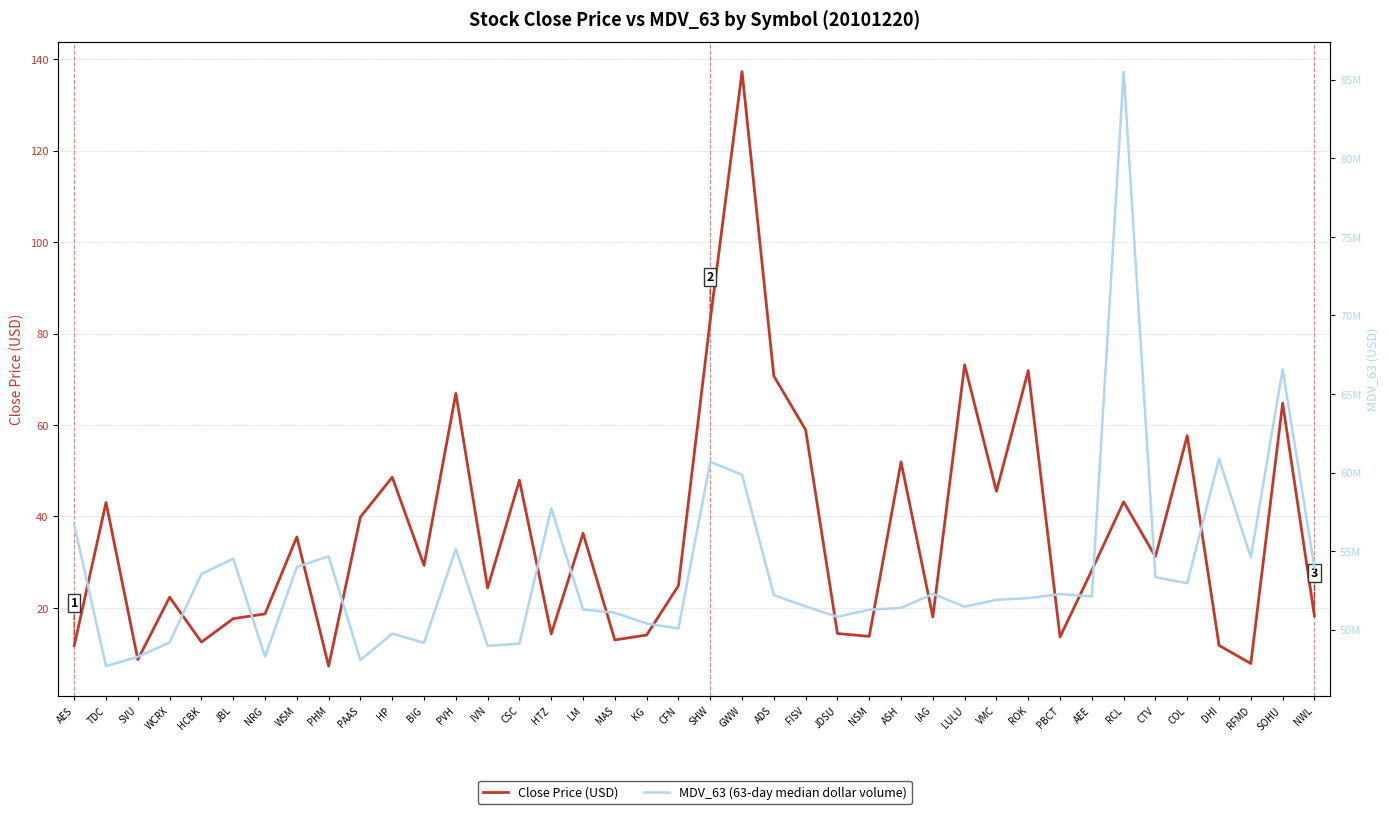

How many lines are shown in the chart?

2